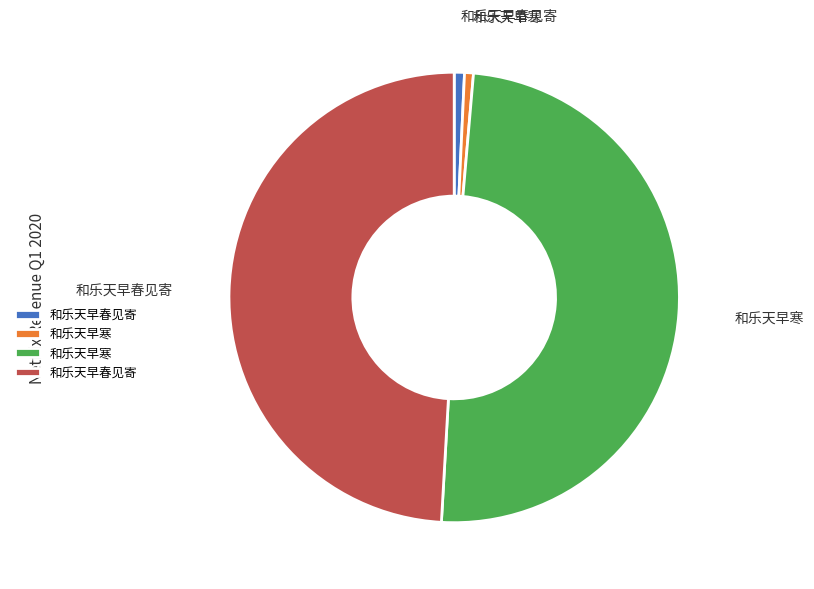

Is there a majority slice in this chart?

No